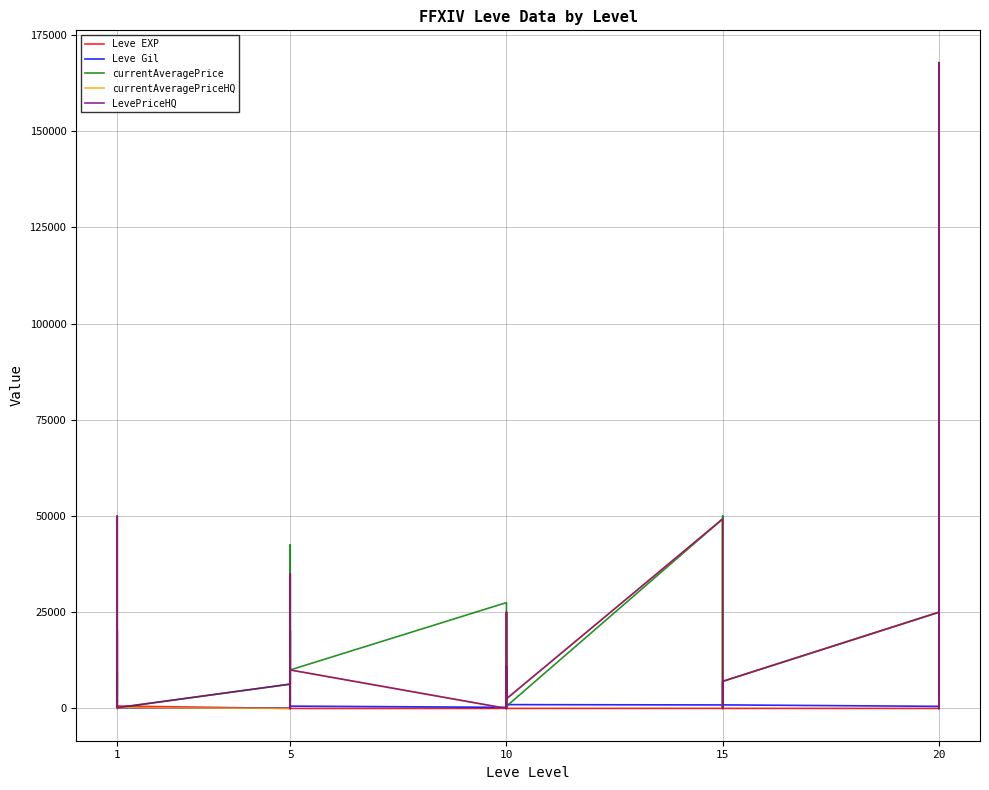

What is the difference between the maximum and minimum values in the currentAveragePrice series?

167822